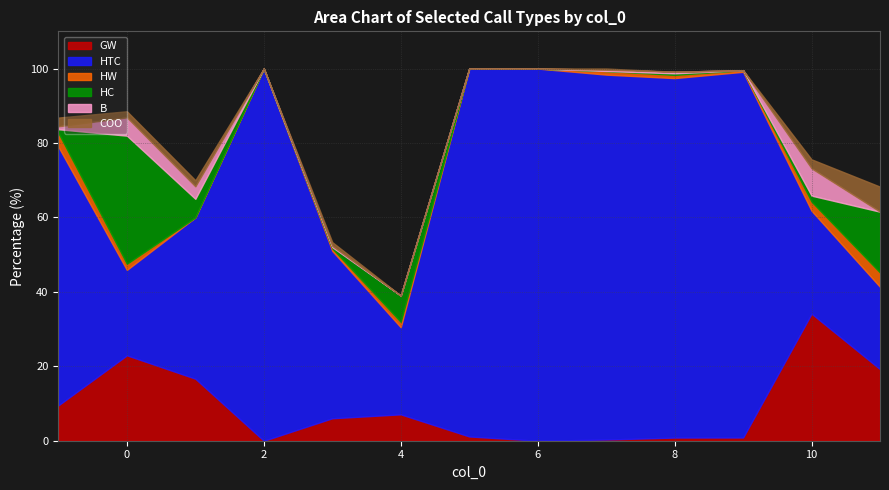

True or false: GW and HTC intersect in this chart.

True